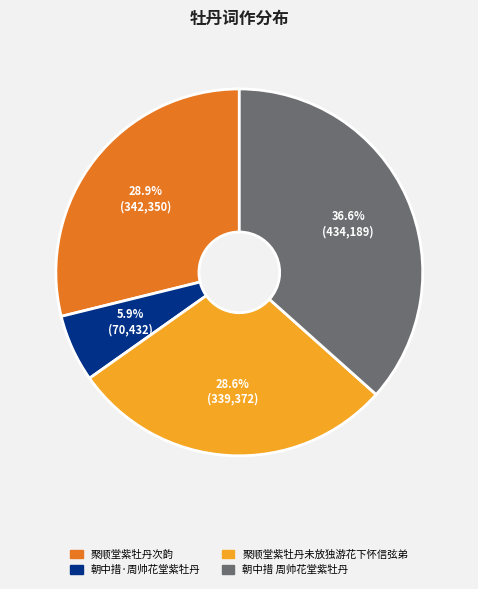

Which has a higher value, 朝中措·周帅花堂紫牡丹 or 聚顺堂紫牡丹次韵?

聚顺堂紫牡丹次韵